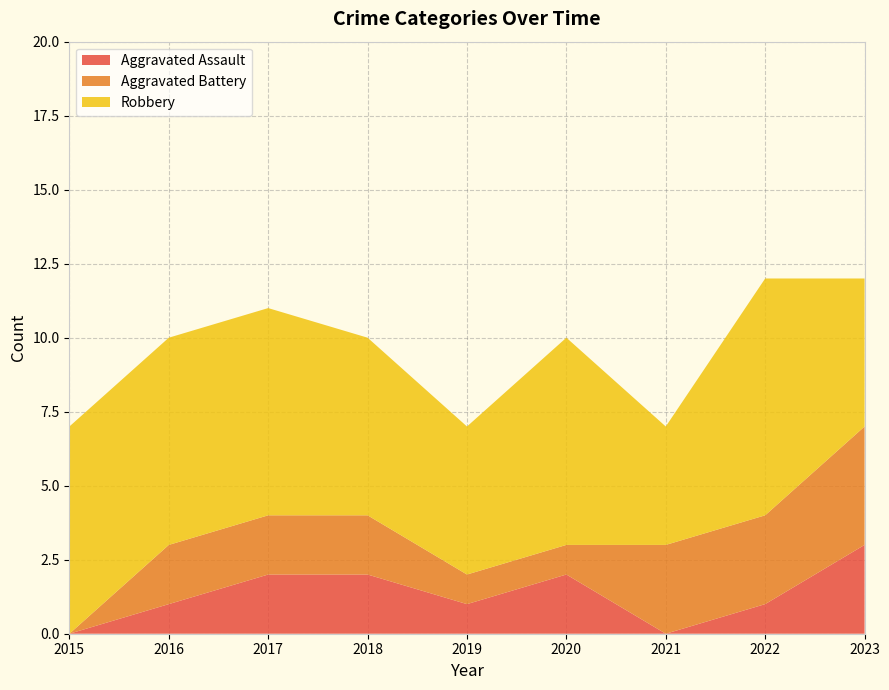

Reading left to right, list all the values displayed in this chart.

Aggravated Assault: 0	1	2	2	1	2	0	1	3
Aggravated Battery: 0	2	2	2	1	1	3	3	4
Robbery: 7	7	7	6	5	7	4	8	5